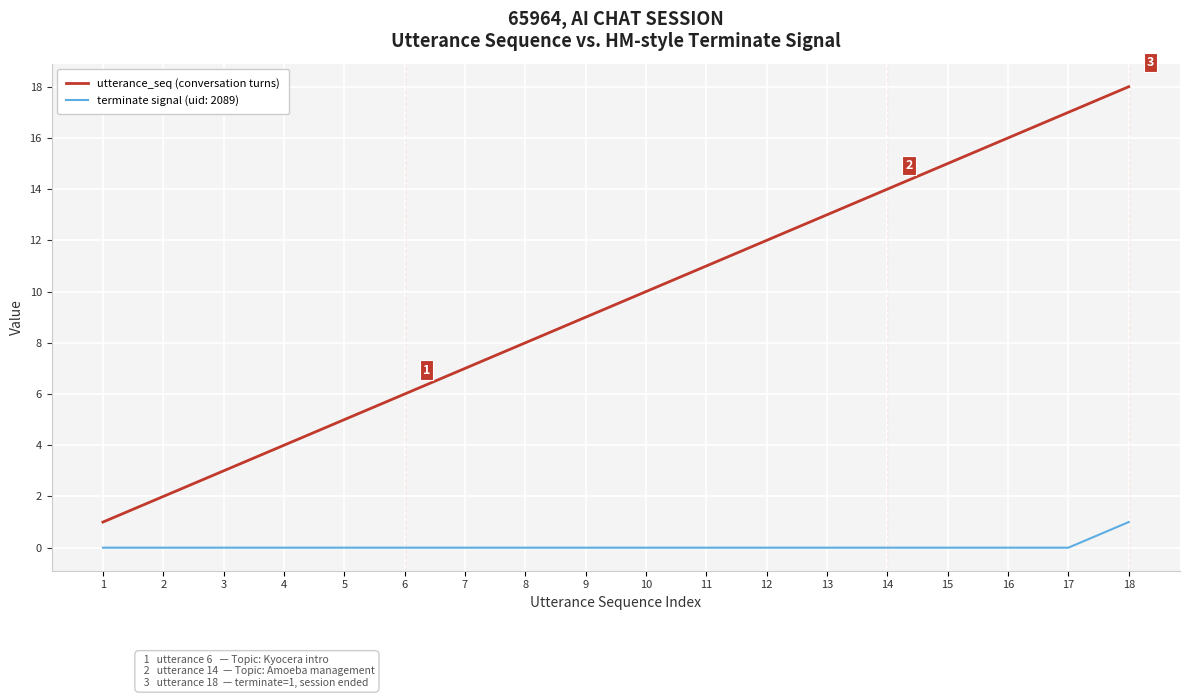

What is the greatest value displayed?

18